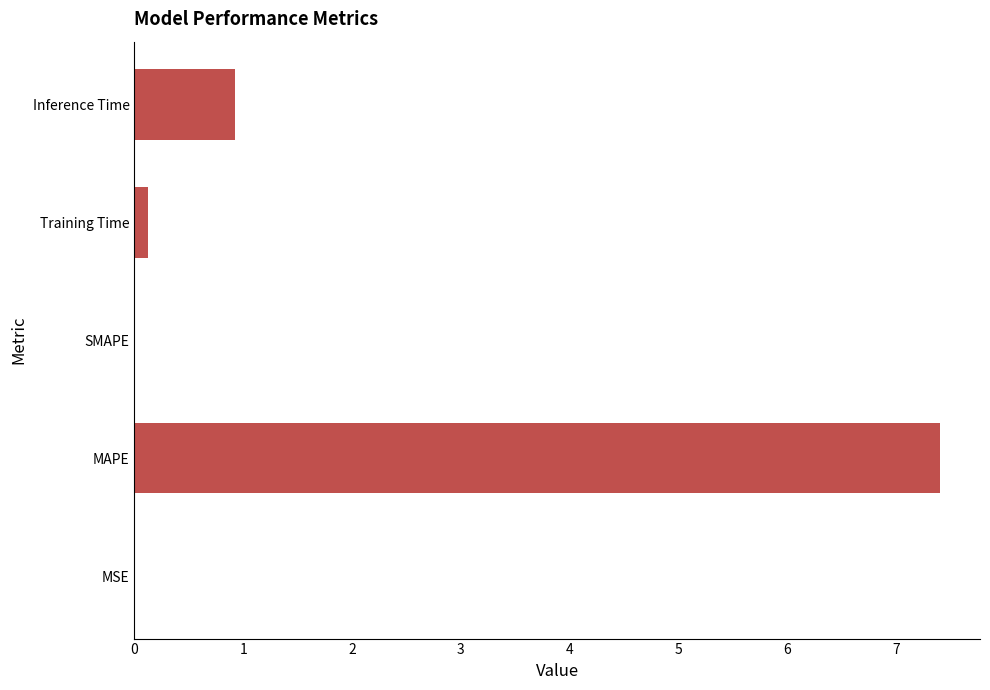

Count the number of data series in this chart.

1